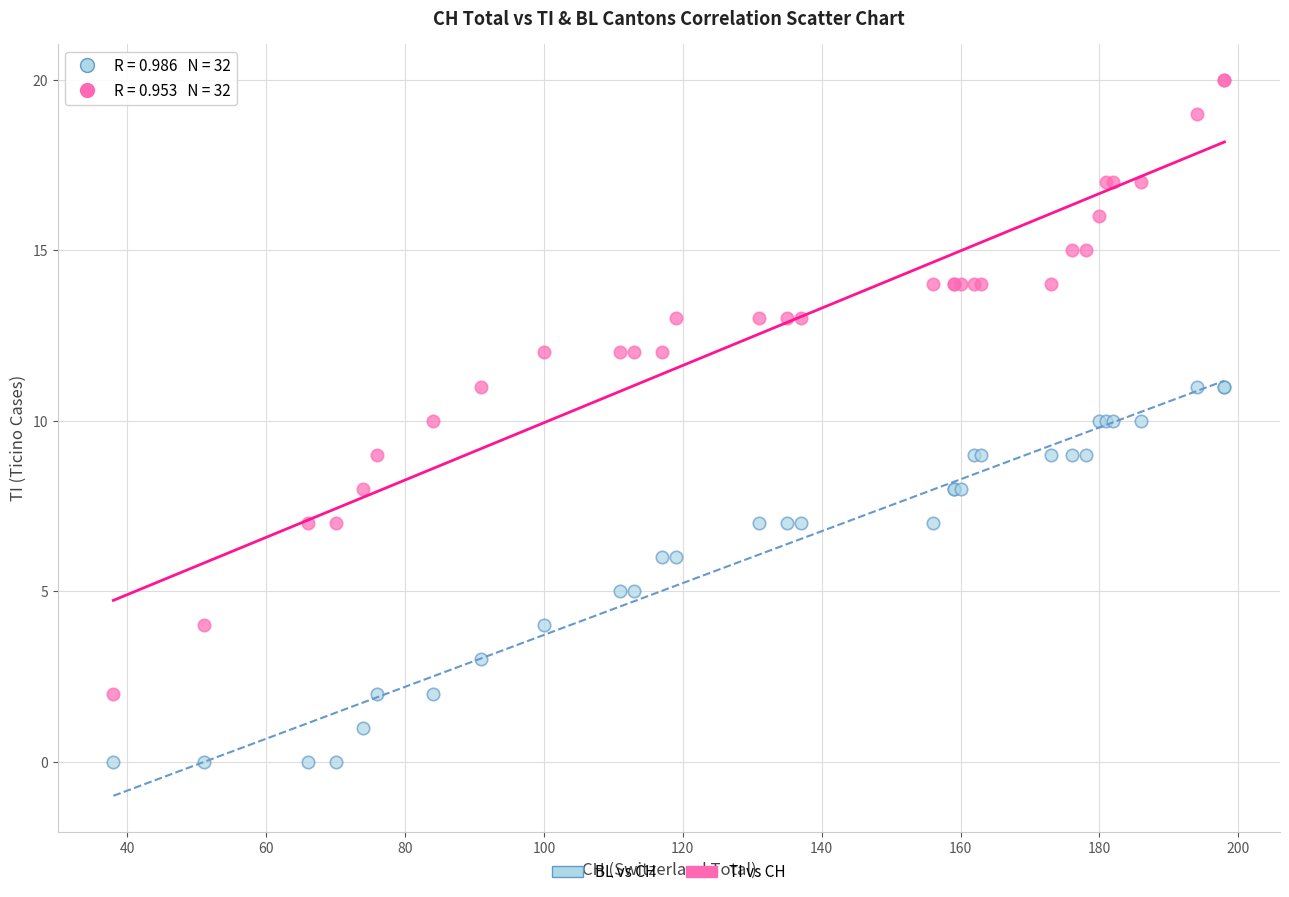

What are all the series names shown in the legend?

BL vs CH, TI vs CH